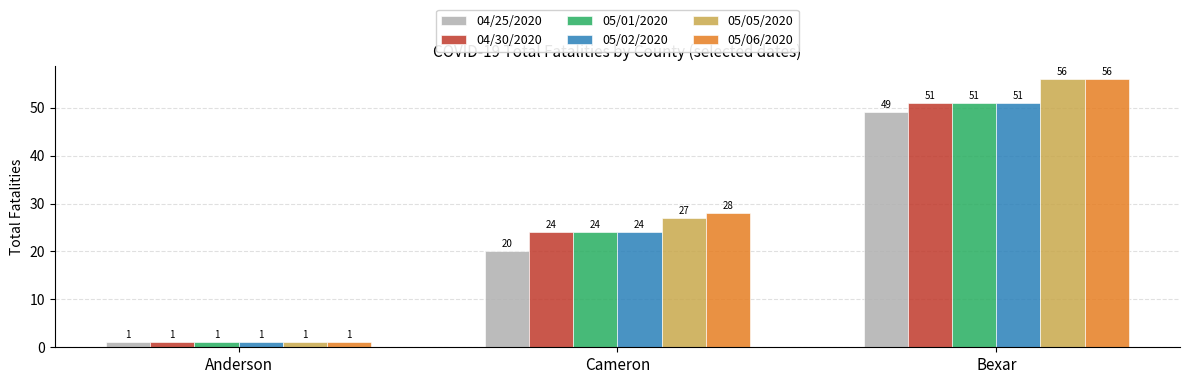

What is the total value across all series at Cameron?

147